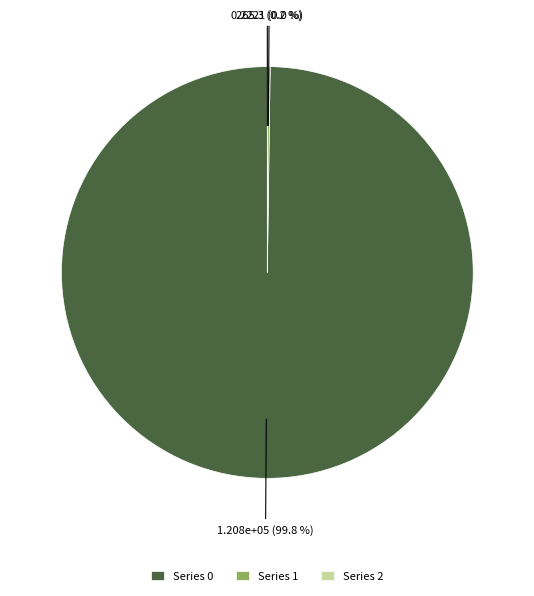

Which category accounts for the majority?

Series 0